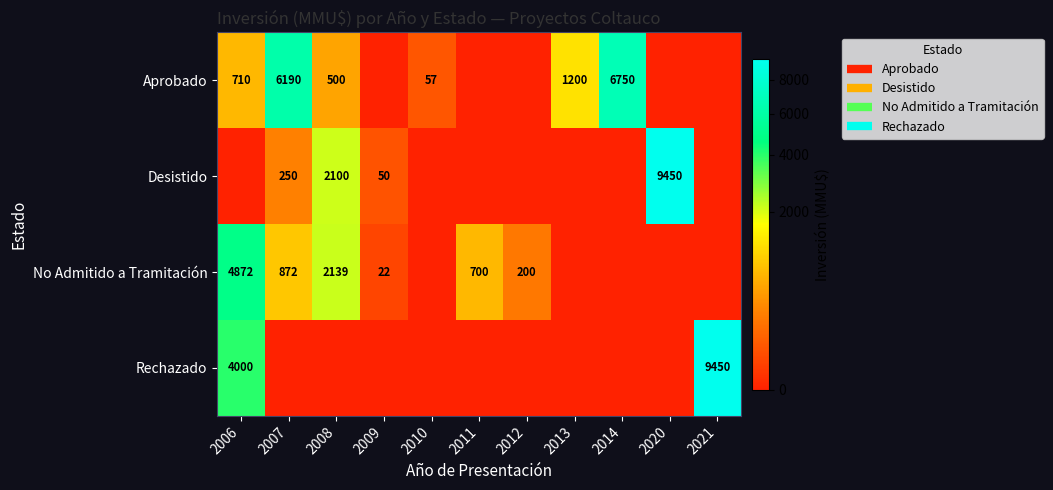

Is it true that Rechazado equals 3882 at 2013?

False